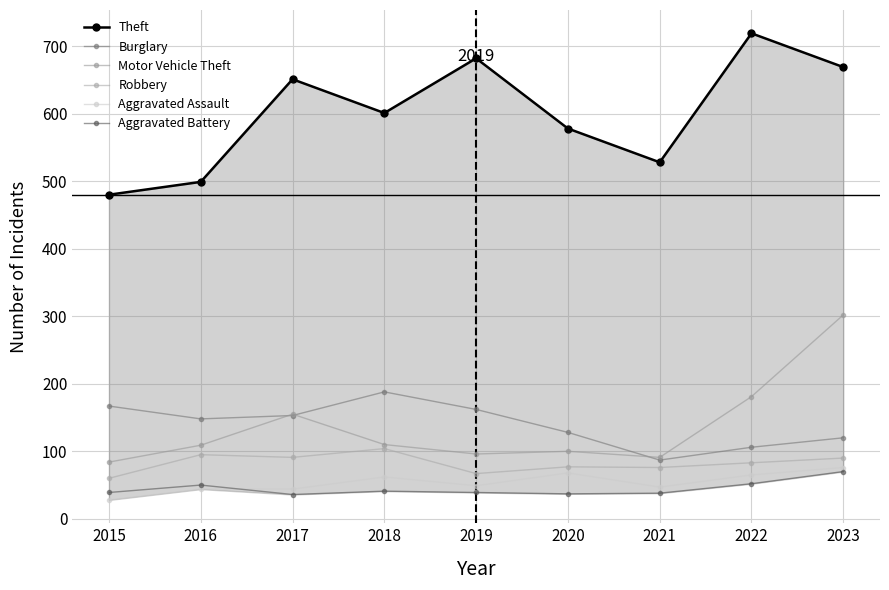

True or false: Robbery and Theft intersect in this chart.

False